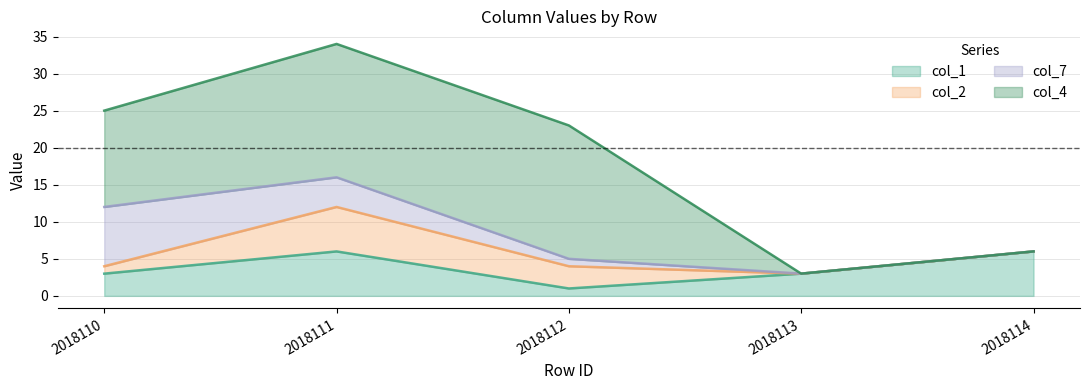

At which category does col_1 reach its first local peak?

2018111